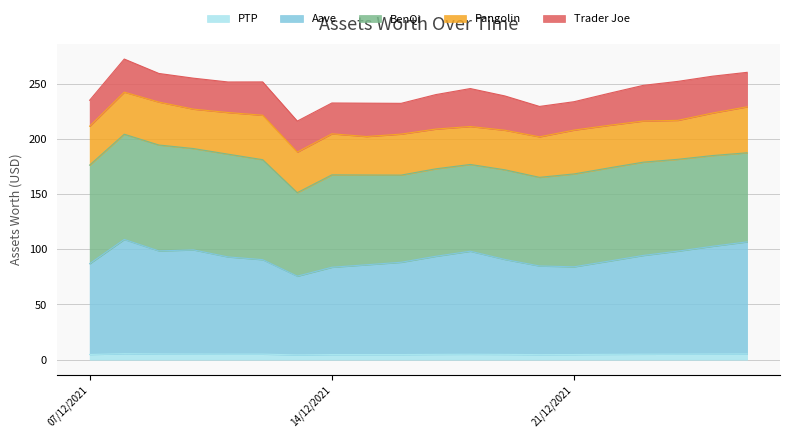

Reading right to left, transcribe all the data shown in this chart.

5.2	5.1	5.0	5.0	4.8	4.7	4.6	4.8	4.9	4.8	4.6	4.6	4.7	4.3	5.0	5.0	5.1	5.2	5.4	4.7